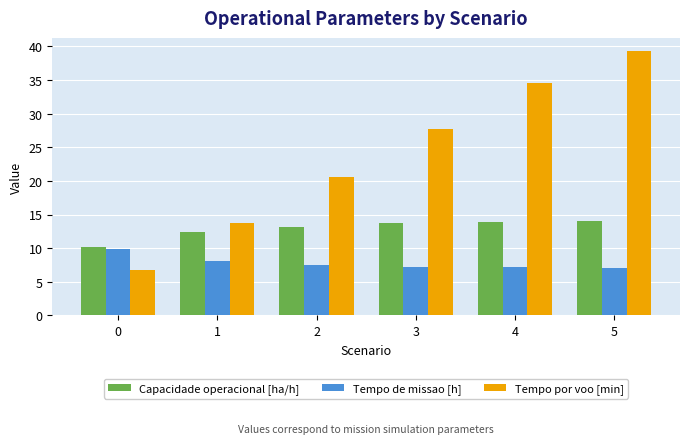

Which series changed the most between 0 and 5?

Tempo por voo [min]